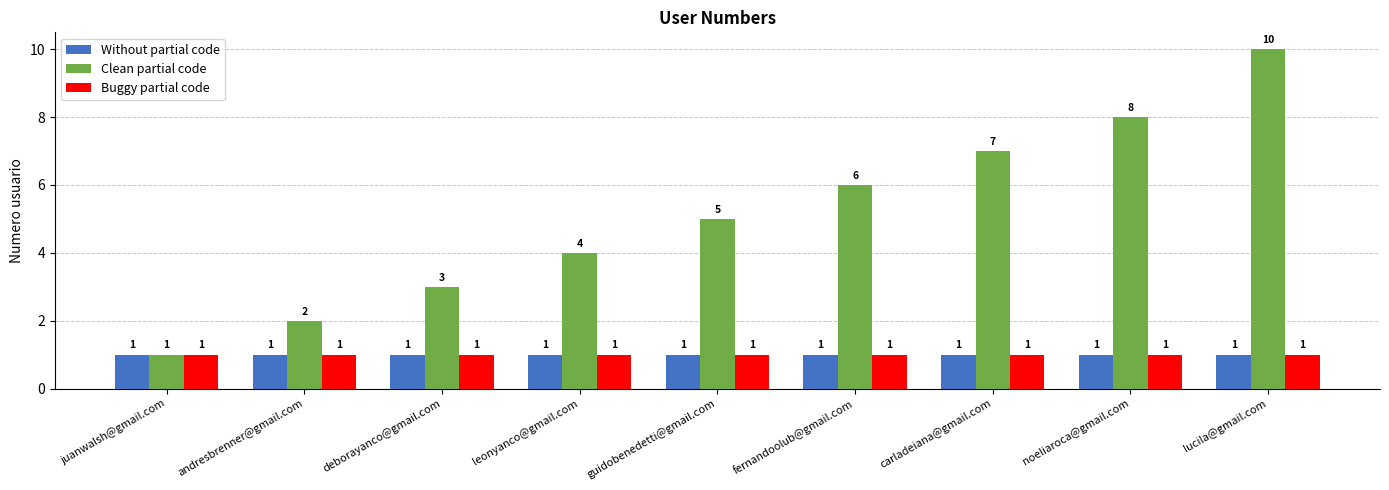

How many bars are there in total?

27